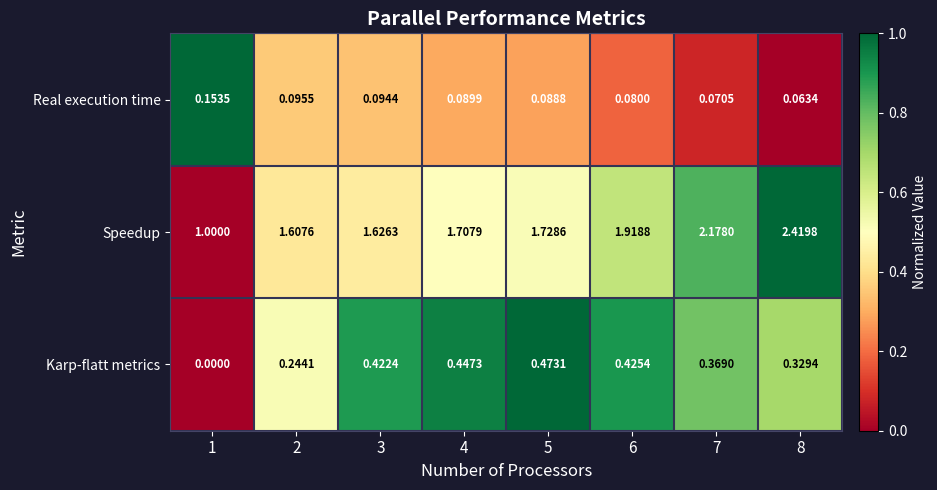

Is the value of Karp-flatt metrics at 6 greater than the value of Real execution time at 6?

Yes